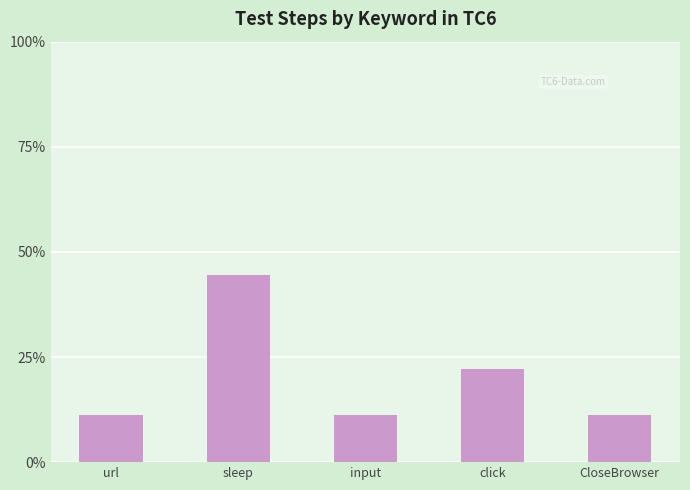

What position from the right is input?

3